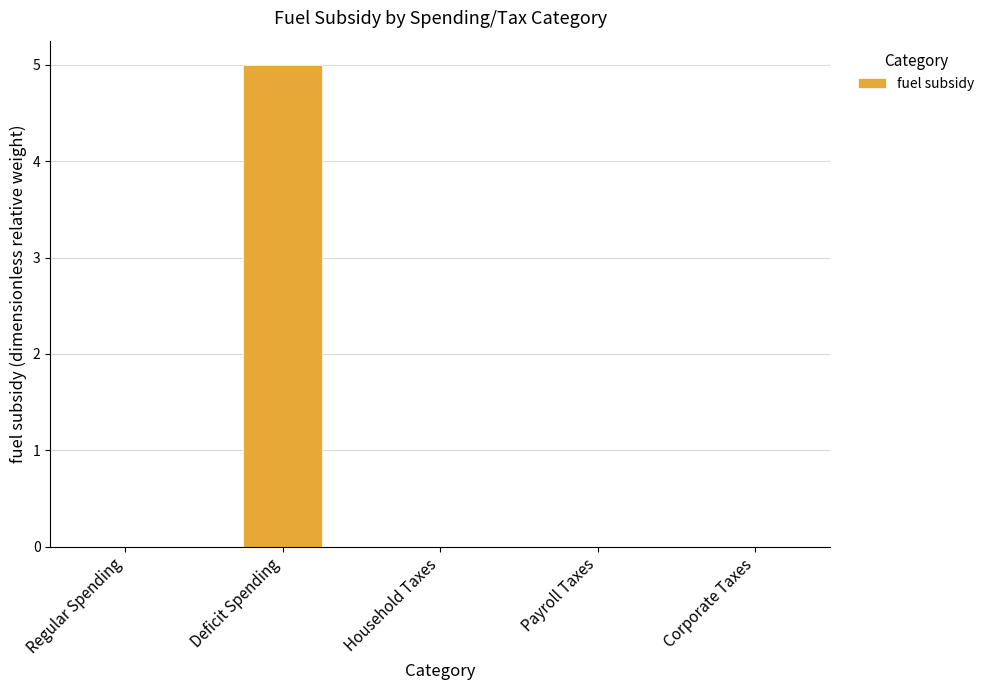

The value at Payroll Taxes is 2. True or false?

False